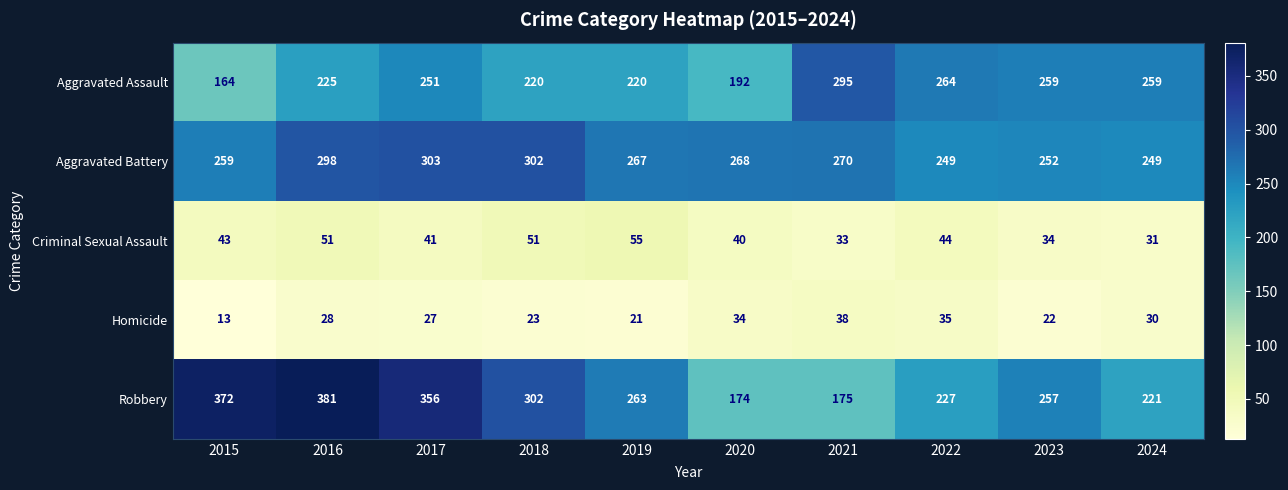

At which label does Aggravated Battery first exceed 268?

2016